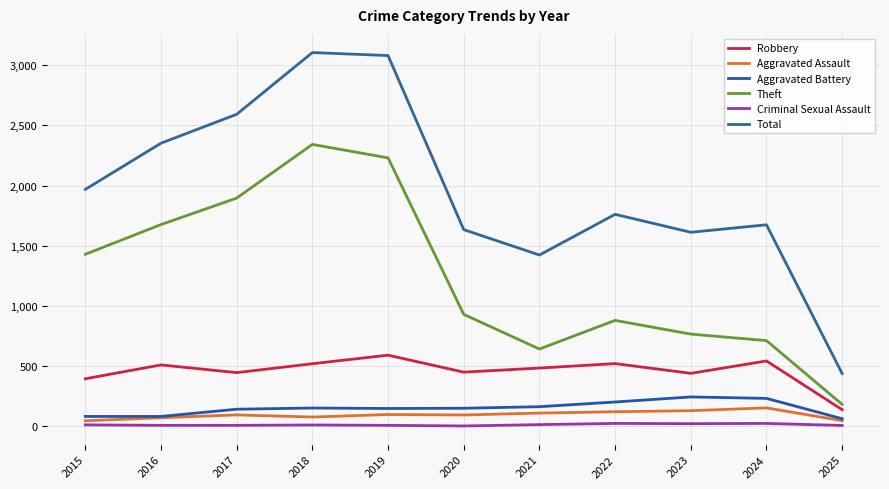

What is the value of the Robbery point at the 6th from the left?

450